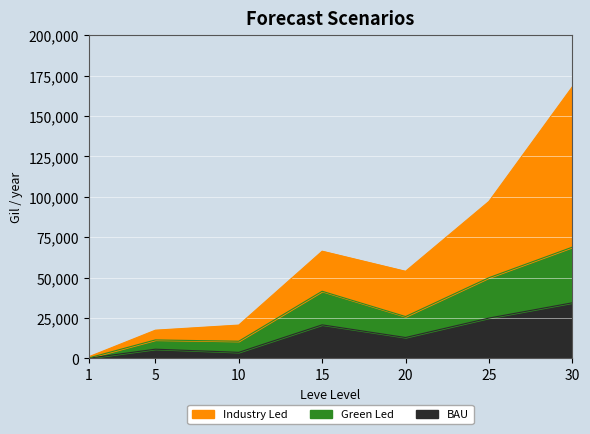

What is the sum of all Green Led values?

208760